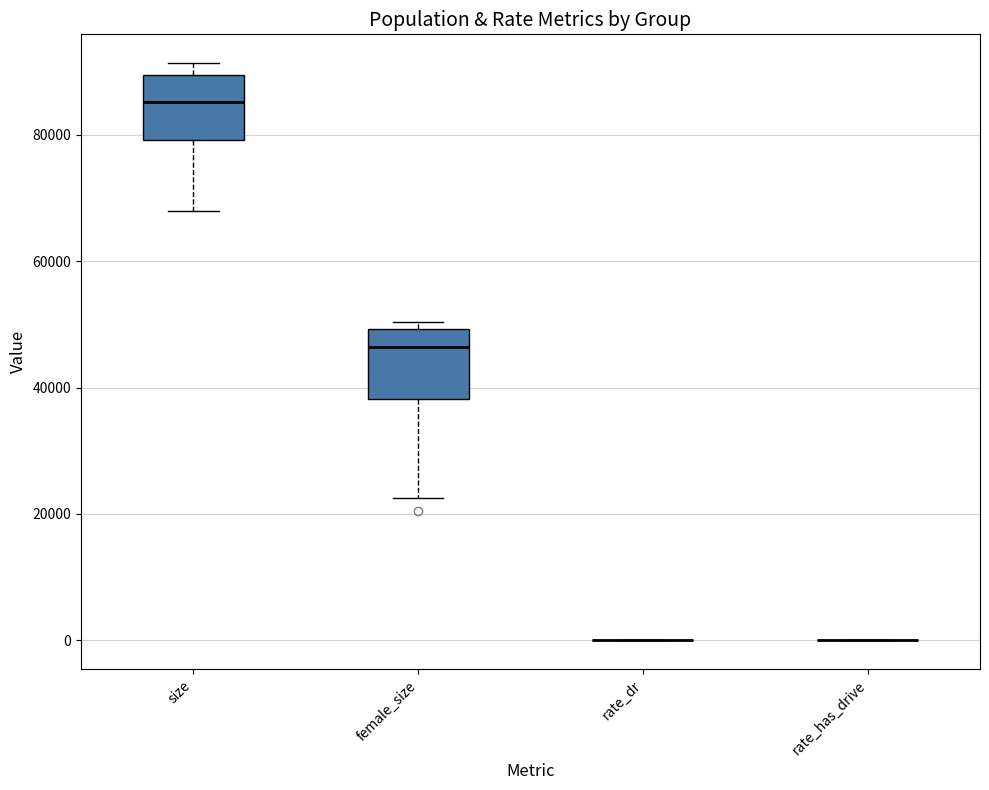

Reading left to right, read every box against the y-axis: the position of its median line, the range the box covers, and the ends of its whiskers. The values are not printed on the chart, so give them approximately, as read against the axis.

size: median 86000, box 80000 to 90000, whiskers 68000 to 92000
female_size: median 46000, box 38000 to 50000, whiskers 22000 to 50000 (just above the box's upper edge)
rate_dr: box collapsed to a line at 0, whiskers 0 to 0
rate_has_drive: box collapsed to a line at 0, whiskers 0 to 0